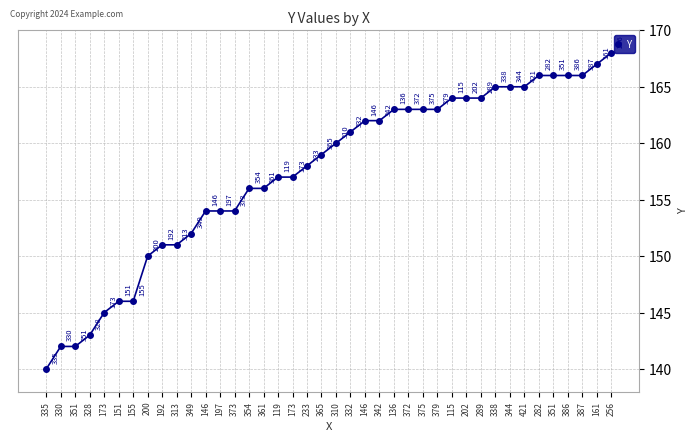

How many values are below 160?

20